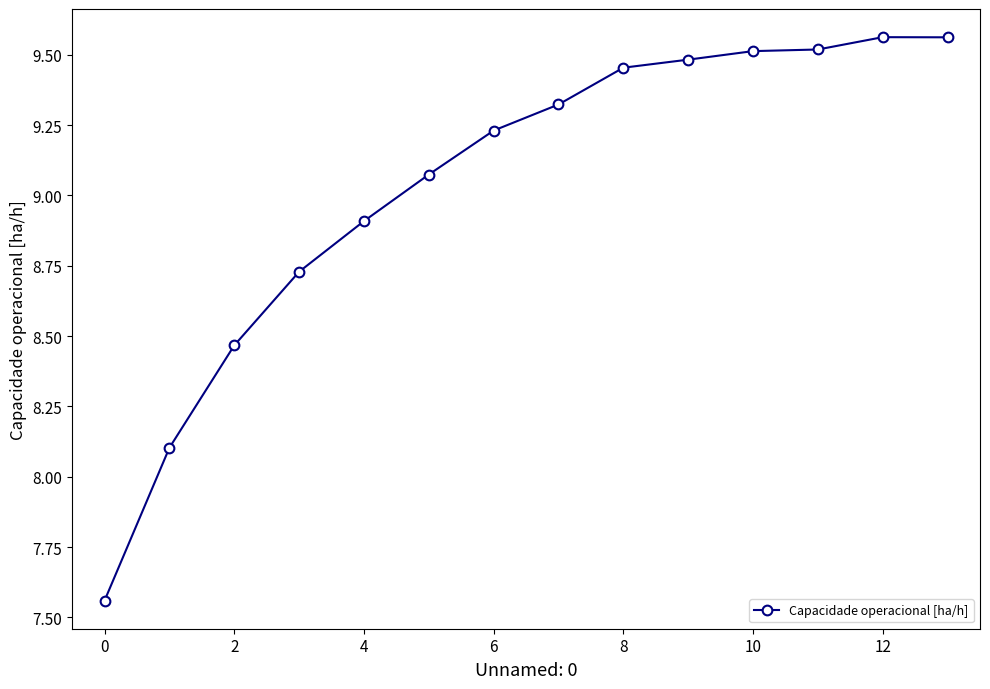

What is the sum of all values?

126.5